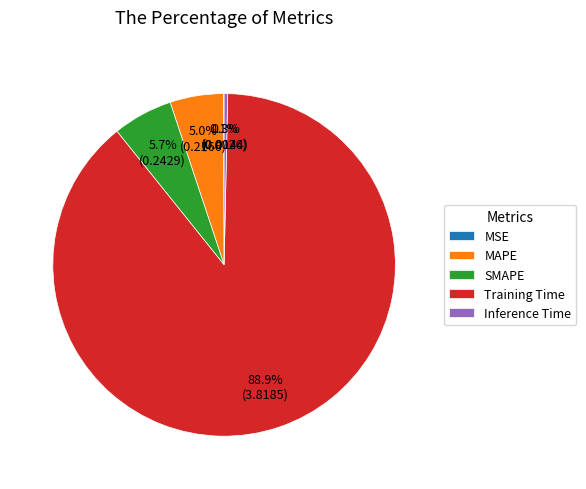

Do MAPE and Inference Time together represent more than half of the pie?

No